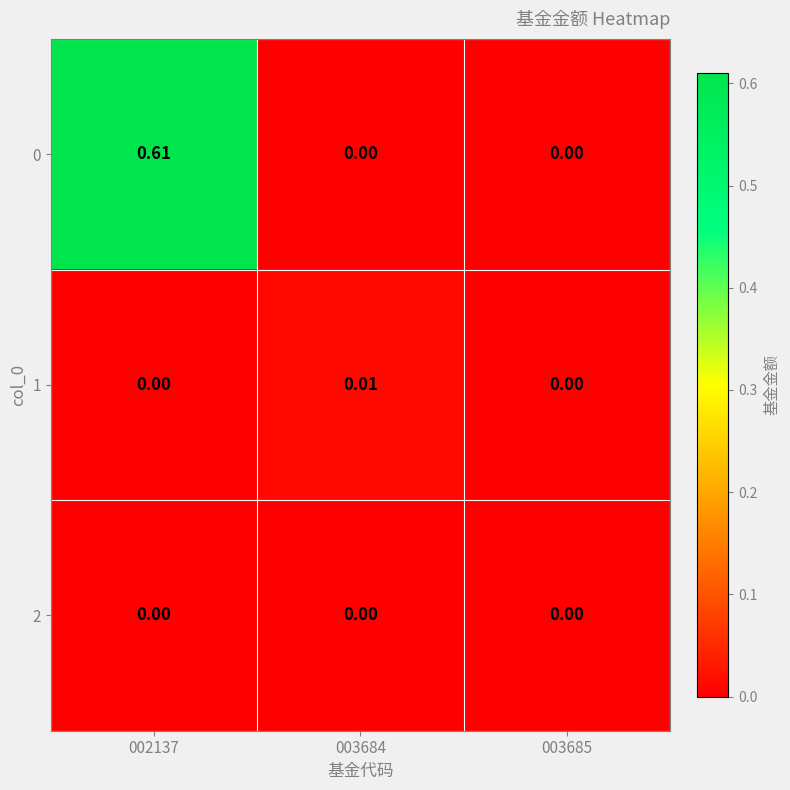

At which category is the sum across all series the highest?

002137